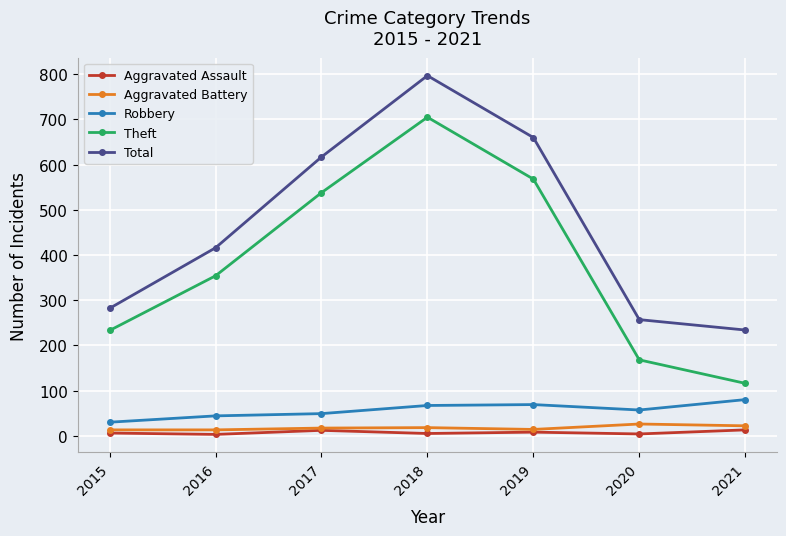

True or false: Aggravated Battery and Theft intersect in this chart.

False